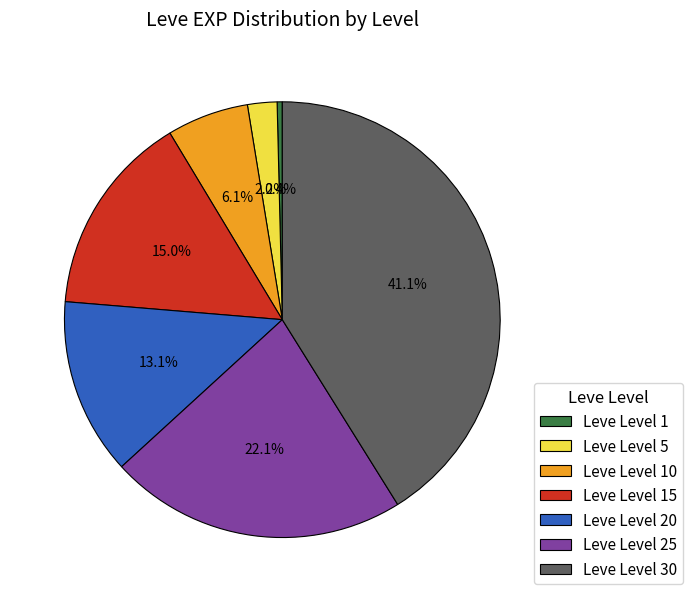

Does any single category account for the majority?

No